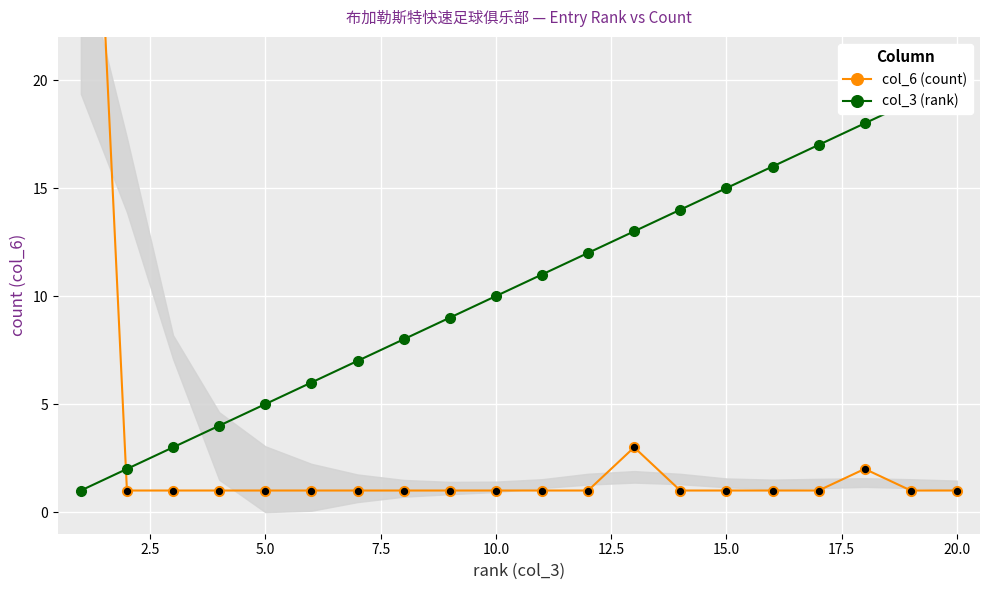

Is the value of col_3 (rank) at 0.0 greater than the value of col_6 (count) at 14?

No